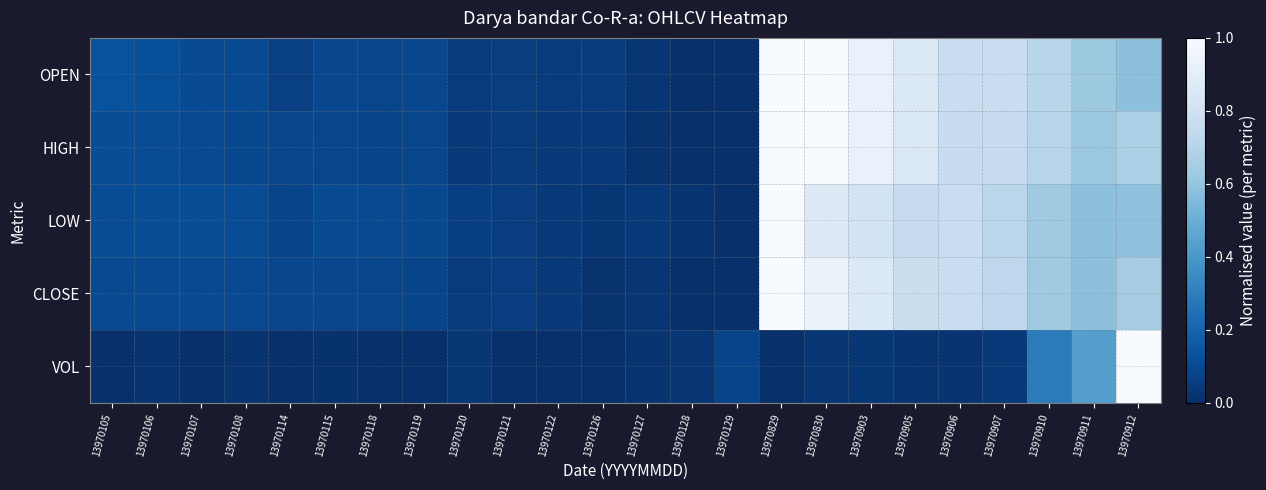

What is the average value of the high series?

0.3